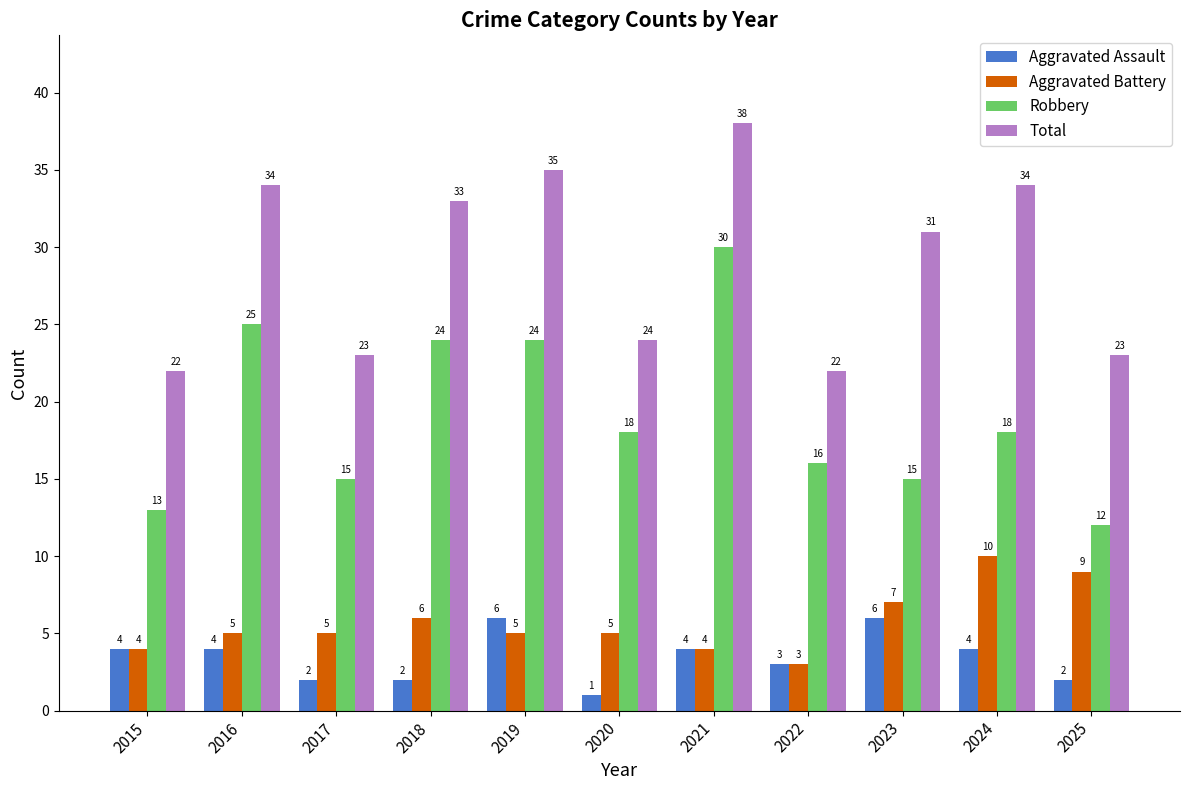

The Robbery series shows 20 at 2017. True or false?

False